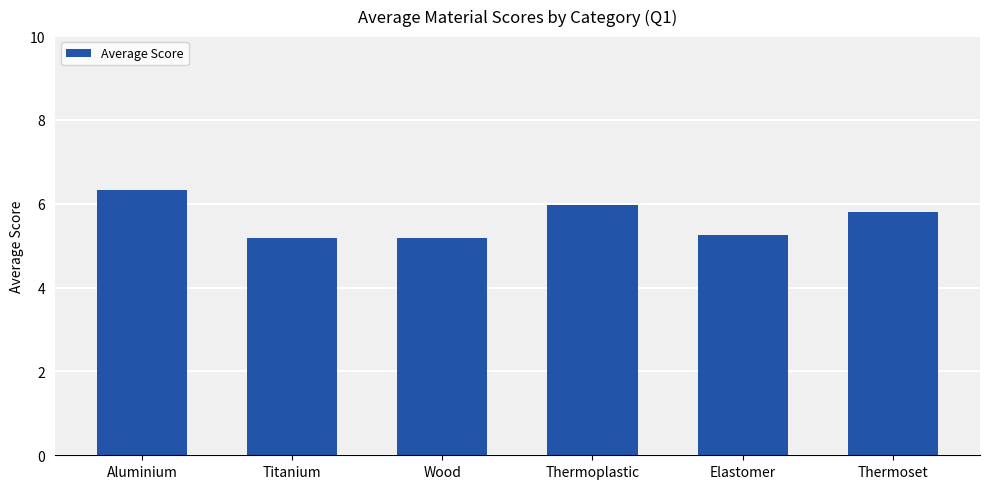

What value does the data have at Titanium?

5.2